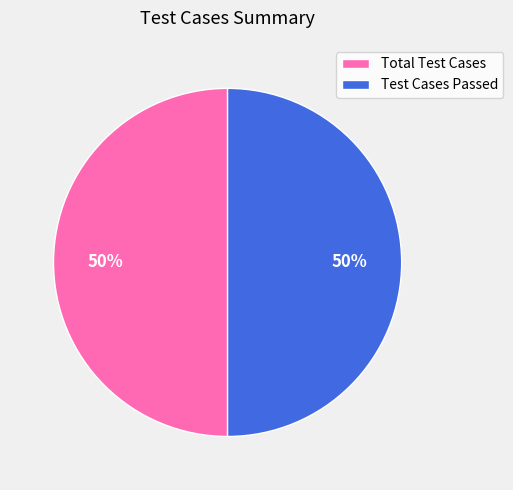

True or false: Total Test Cases accounts for 50% of the total.

True